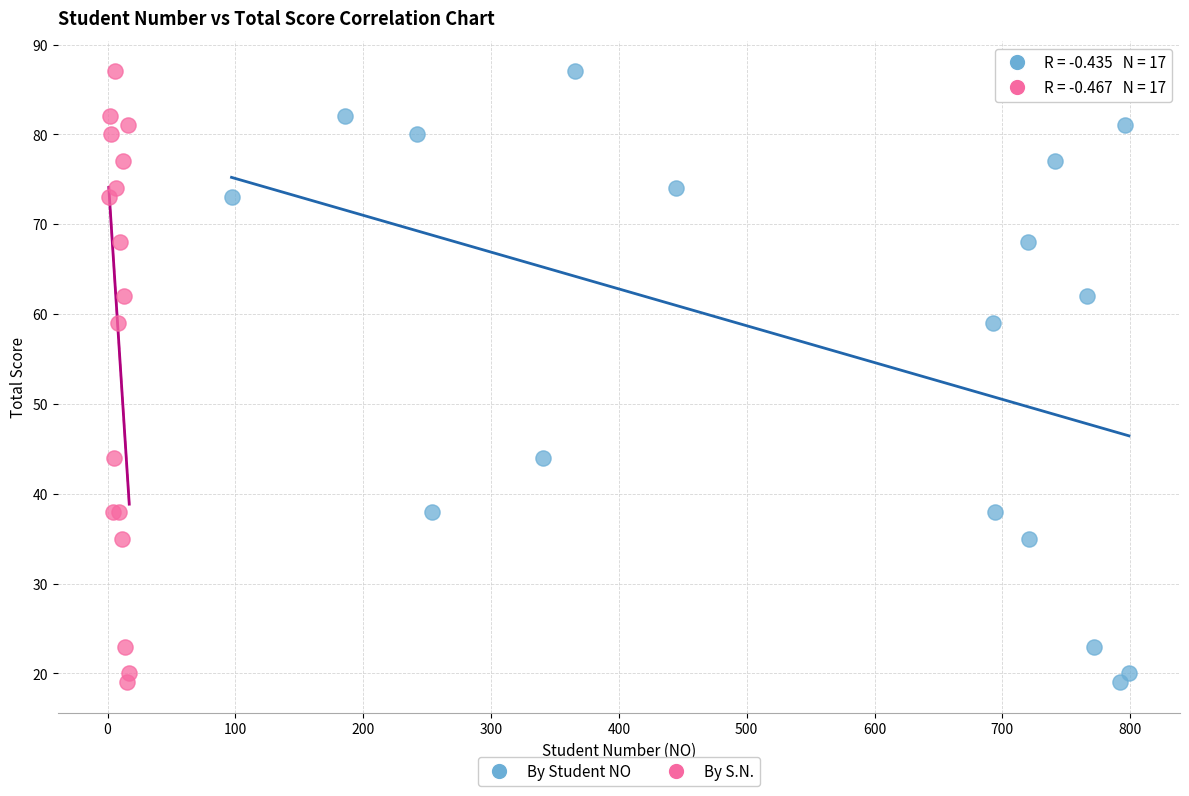

What are all the series names shown in the legend?

By Student NO, By S.N.